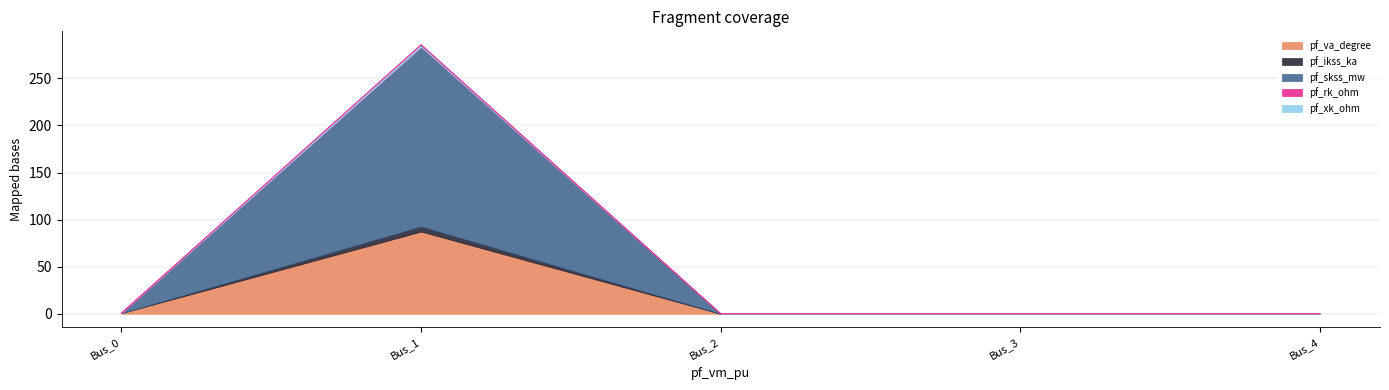

True or false: pf_ikss_ka and pf_xk_ohm intersect in this chart.

False